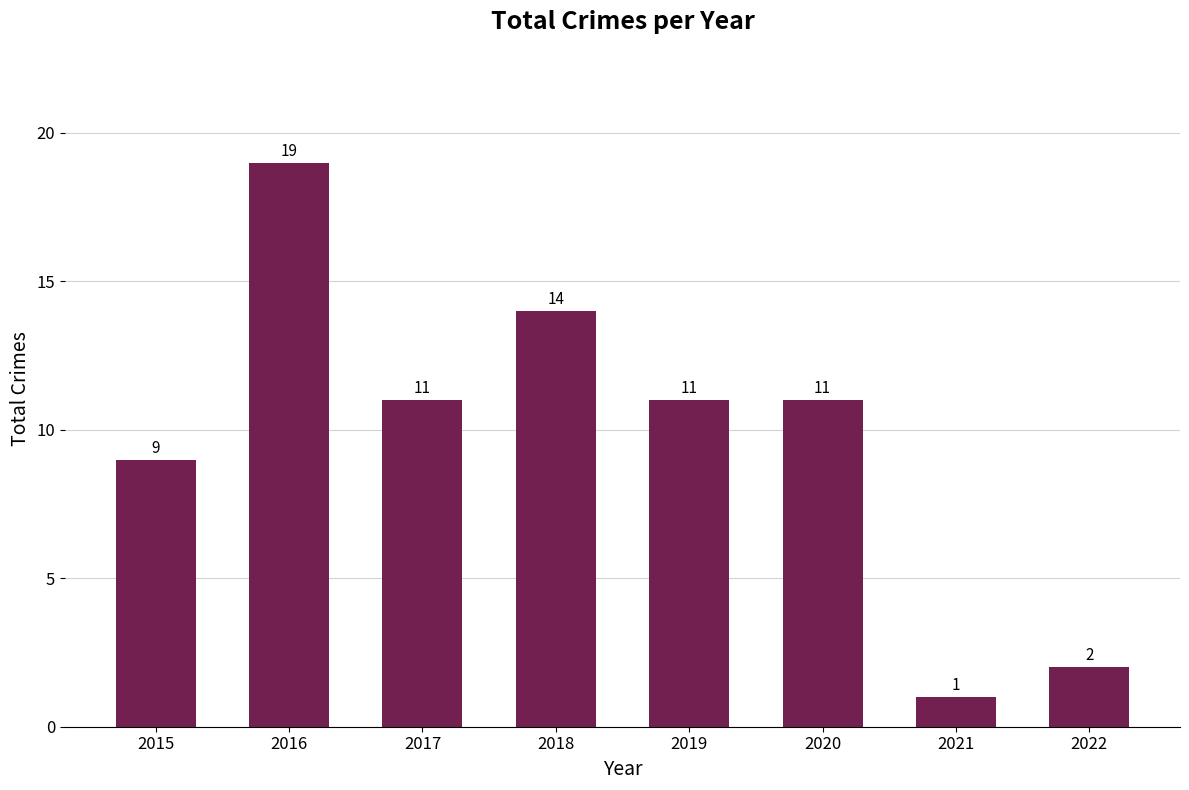

What is the value of the 3rd bar from the left?

11